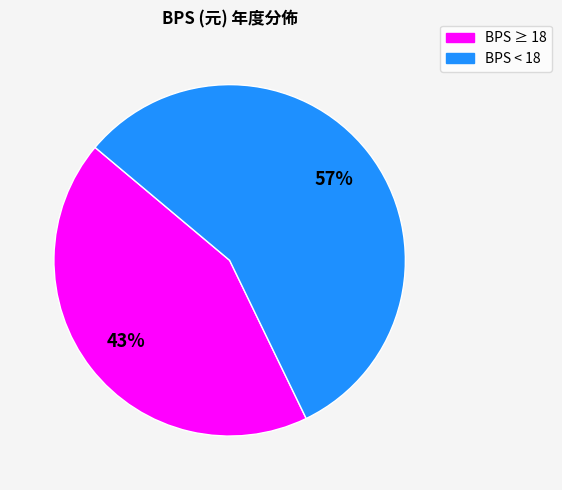

Which slice is the largest?

BPS < 18